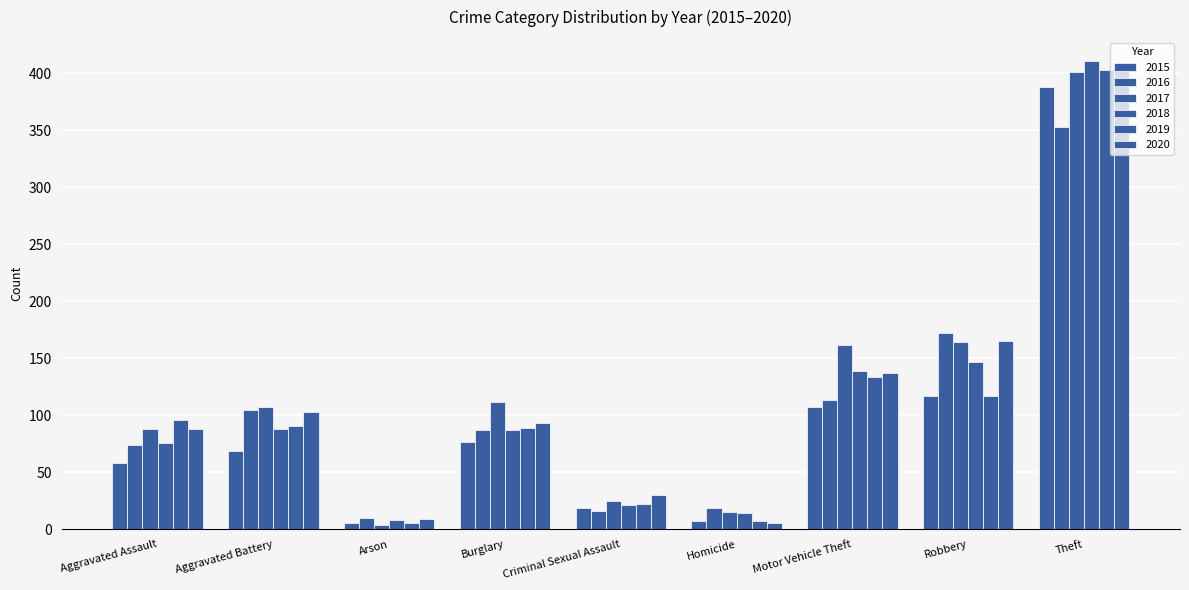

What position from the left is Theft?

9